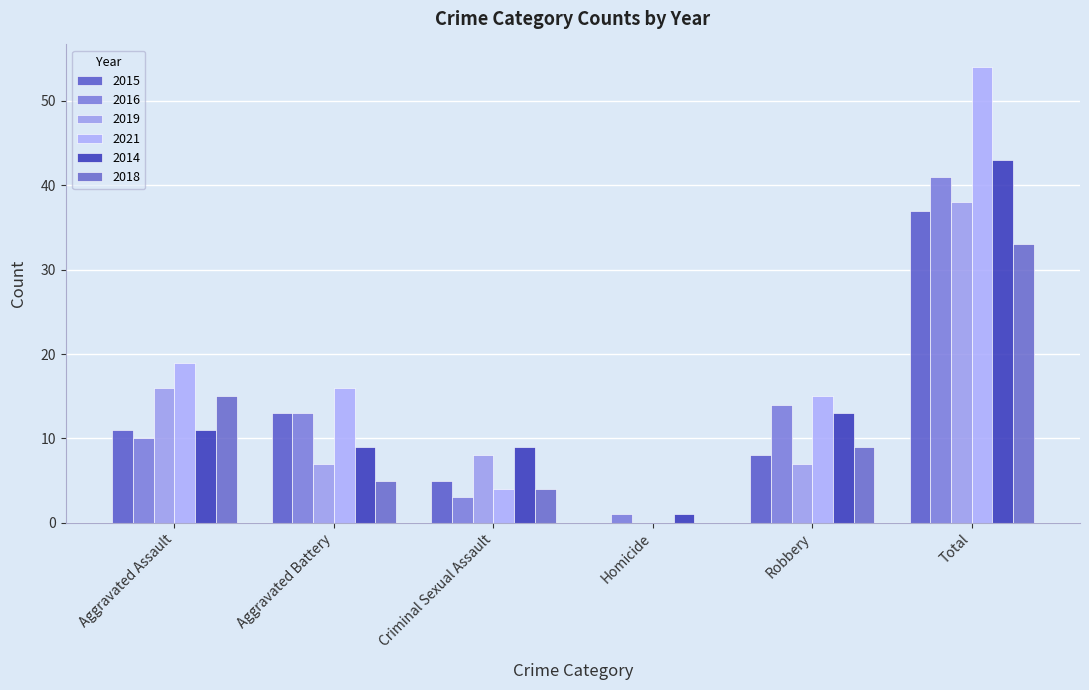

Rank the categories by 2019 value from lowest to highest.

Homicide, Aggravated Battery, Robbery, Criminal Sexual Assault, Aggravated Assault, Total